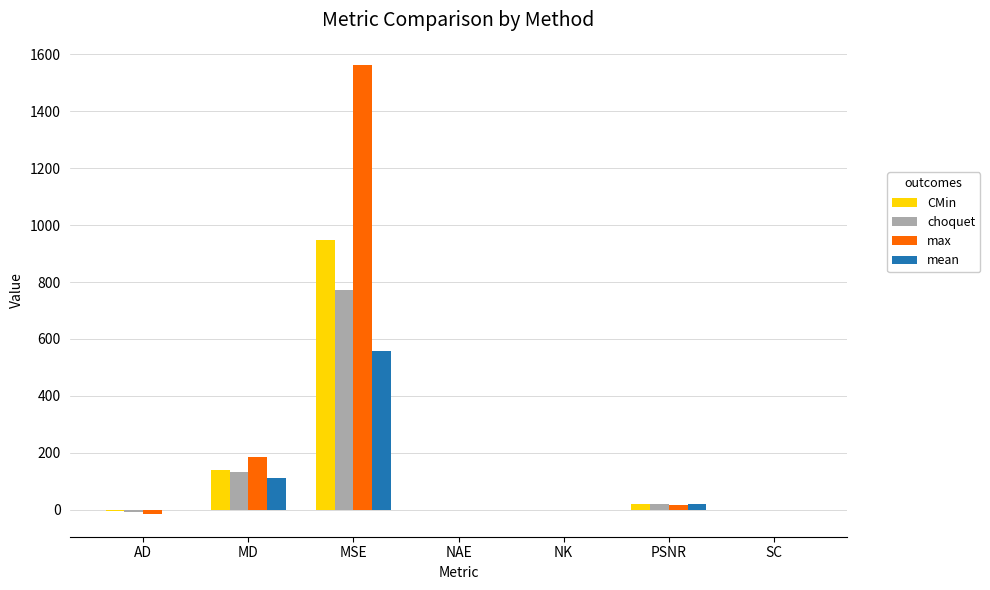

What is the sum of the CMin values at MD and PSNR?

160.9